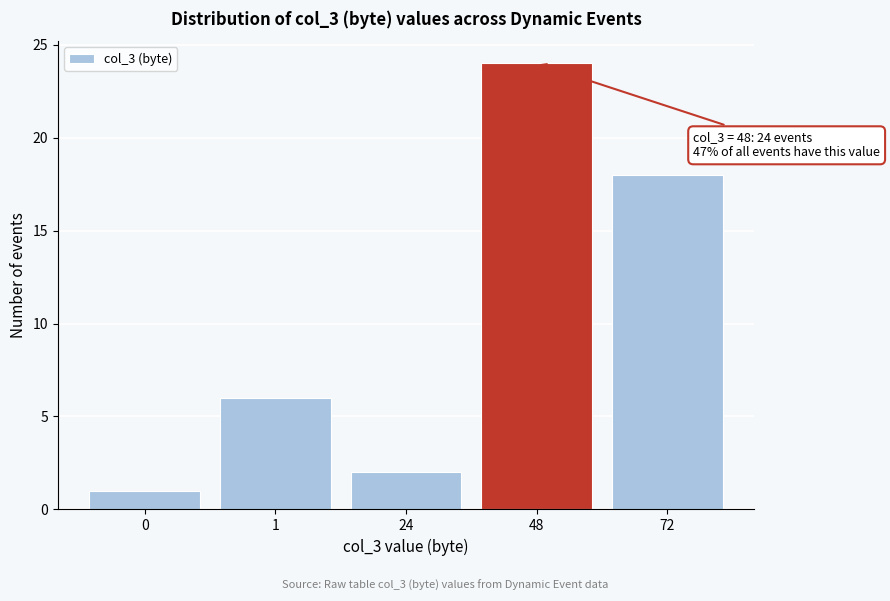

Reading right to left, what are all the values shown in this chart?

18	24	2	6	1